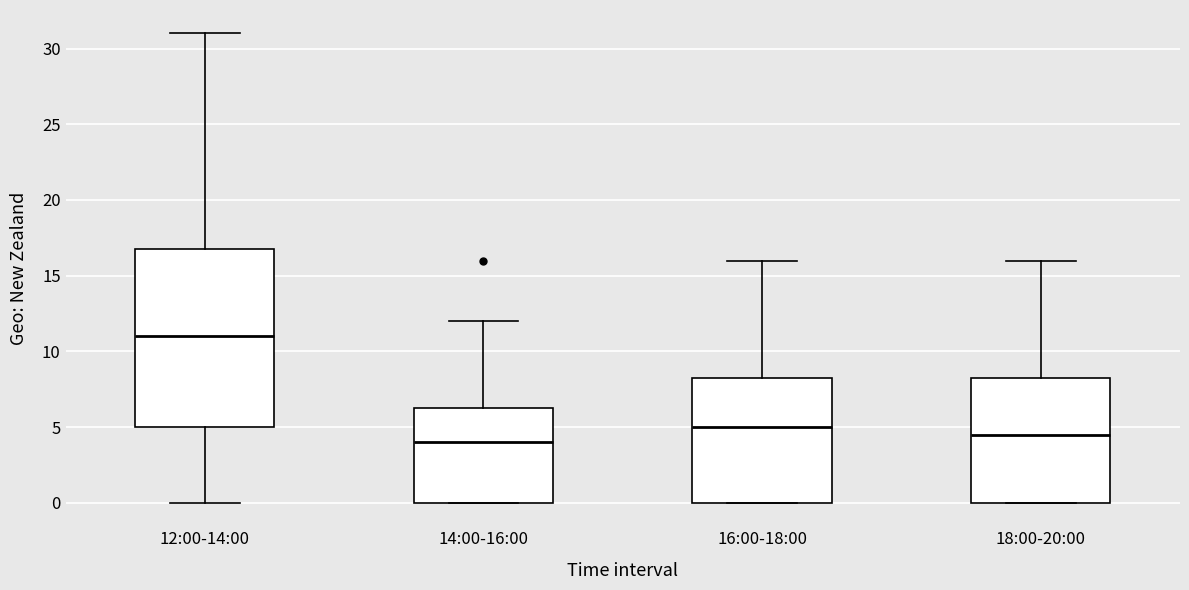

Comparing the boxes themselves (not the whiskers), which one is the tallest?

12:00-14:00